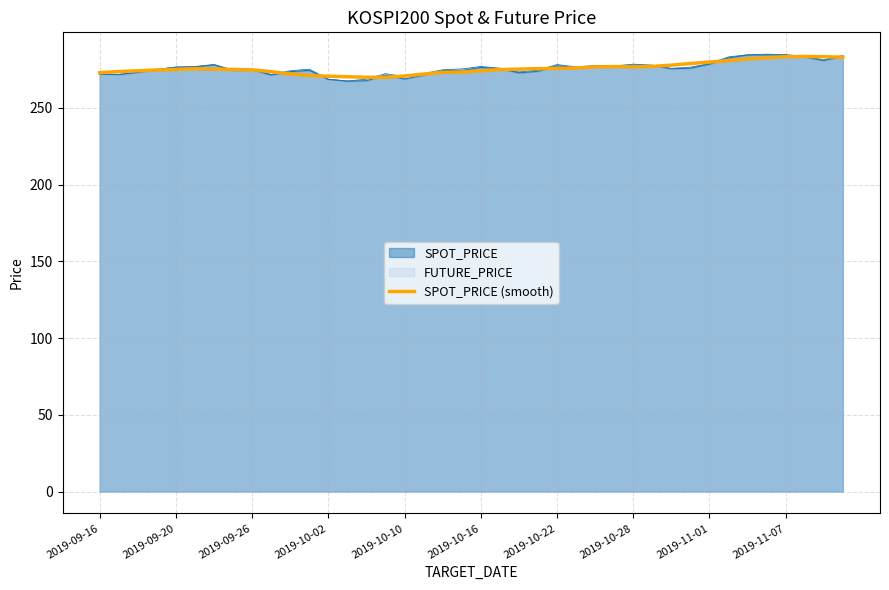

How many lines are shown in the chart?

3